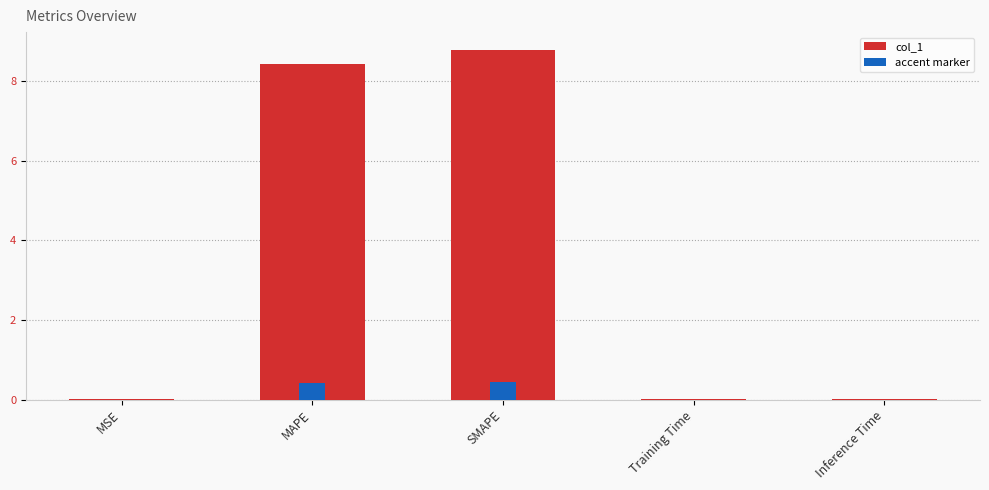

Rank the series by their maximum value, from highest to lowest.

col_1, accent marker